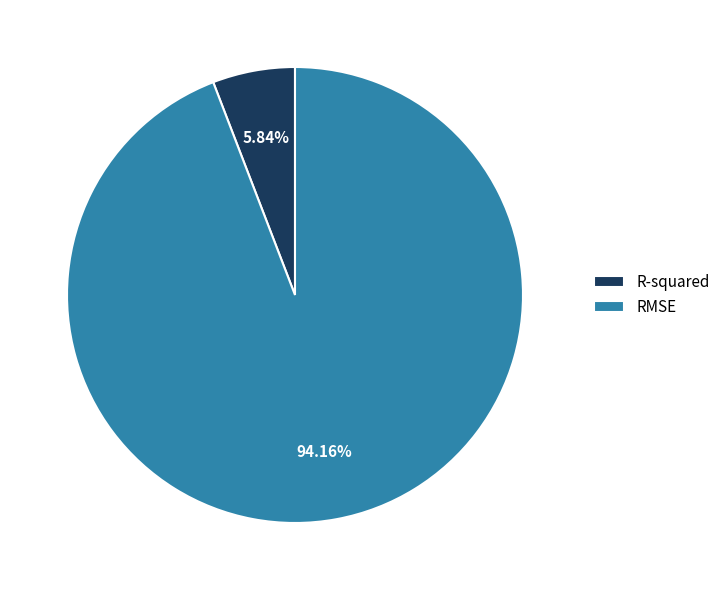

Which slice is the smallest?

R-squared